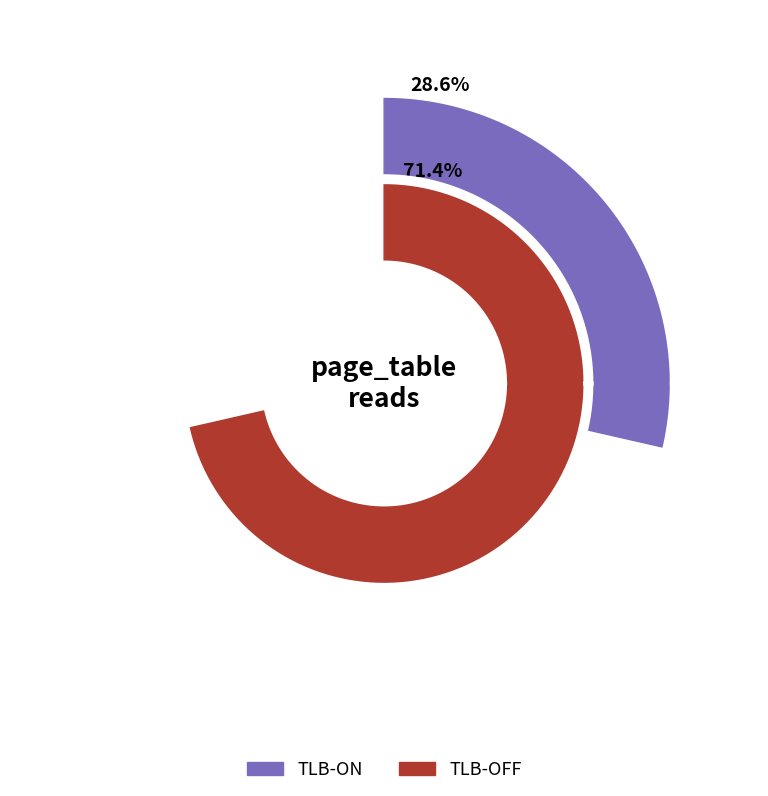

To the nearest percent, what is the difference between the TLB-OFF and TLB-ON slice percentages?

43%